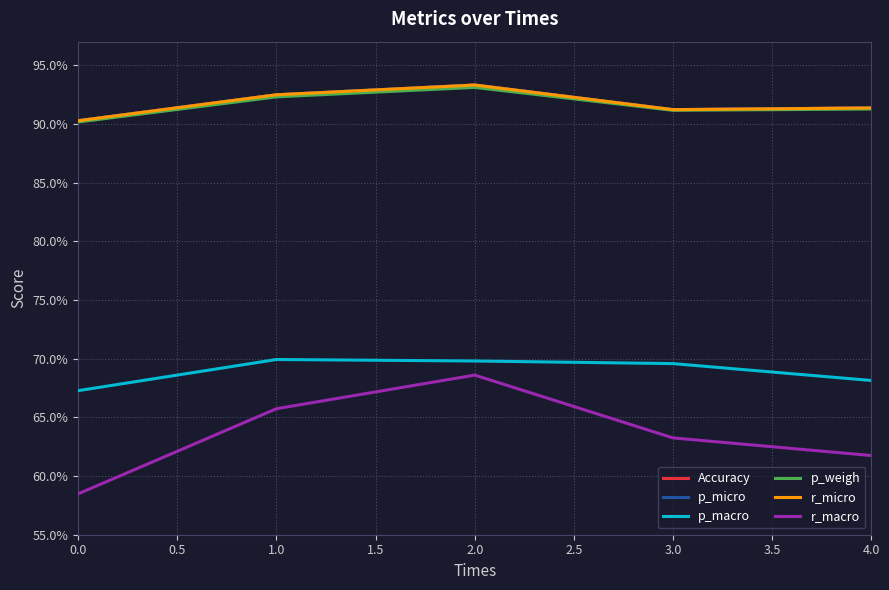

Does the chart have visible grid lines?

Yes